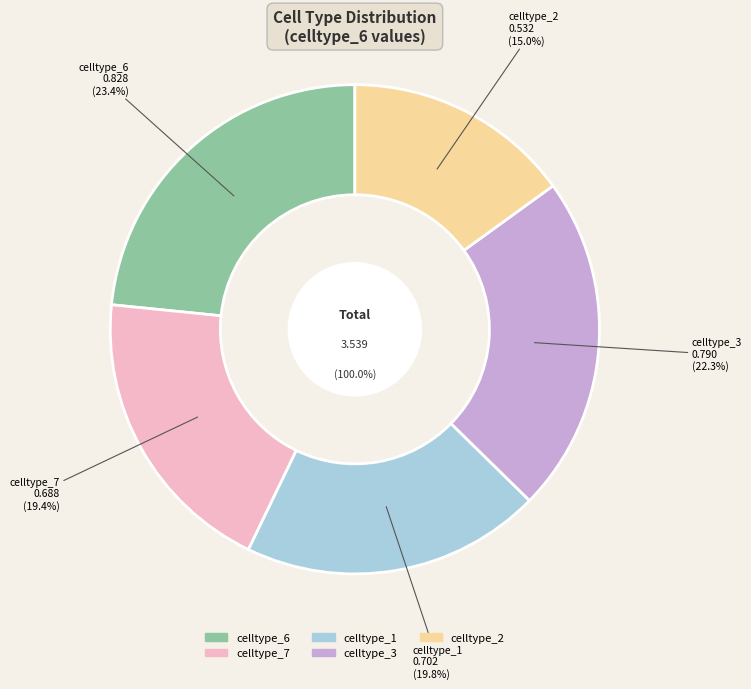

True or false: celltype_2 accounts for 9% of the total.

False